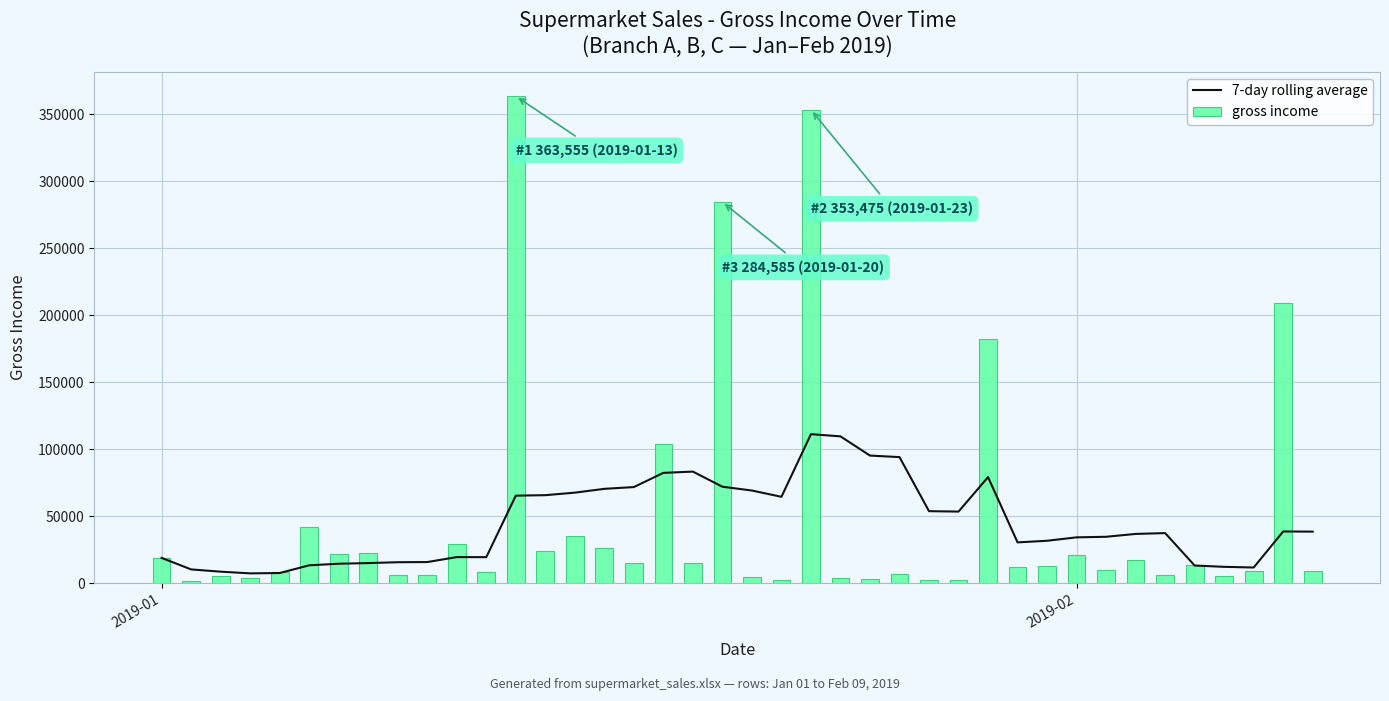

What is the difference between the maximum and second lowest values in the gross income series?

361332